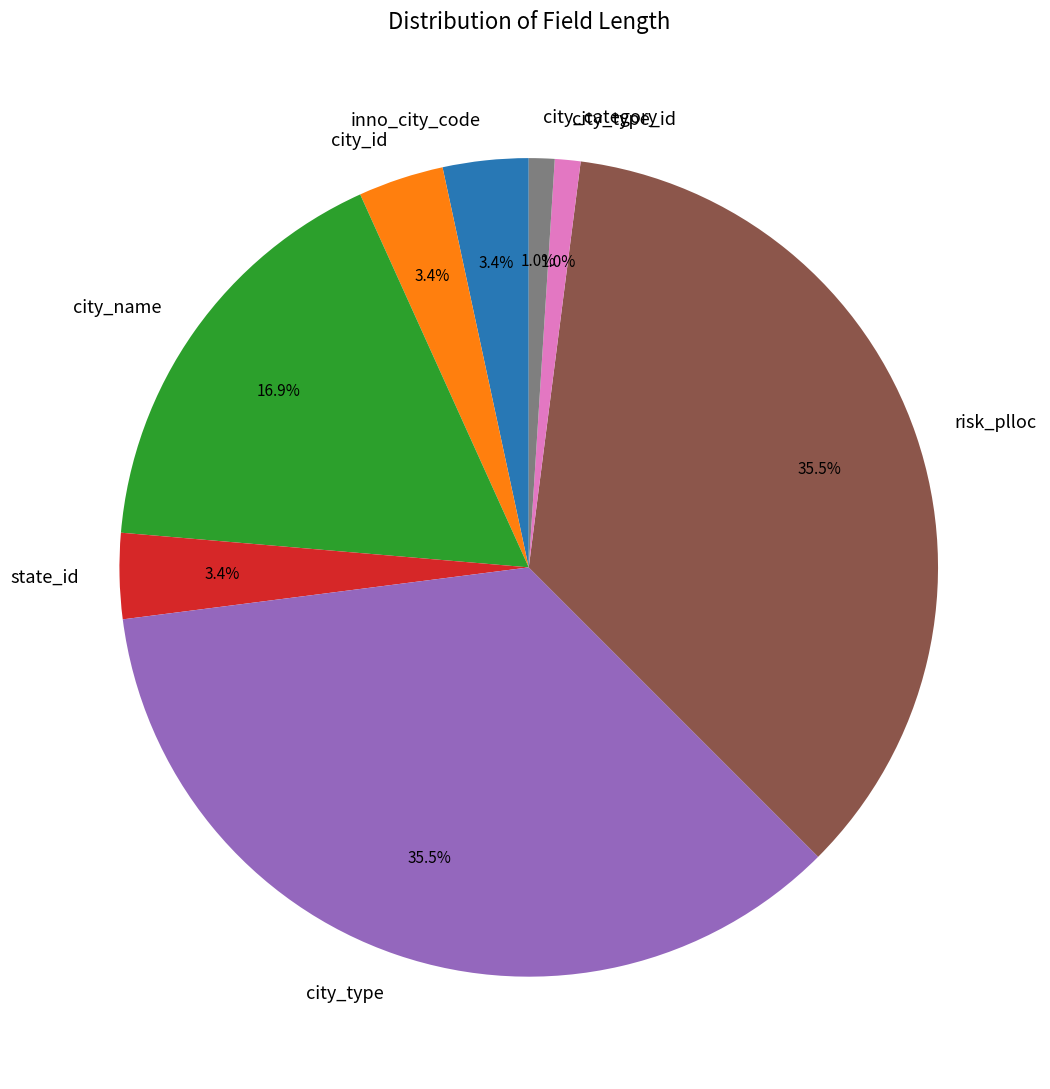

To the nearest percent, what is the difference between the city_name and city_category slice percentages?

16%